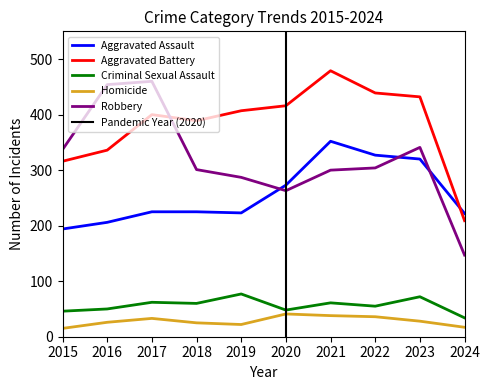

True or false: Robbery and Homicide intersect in this chart.

False